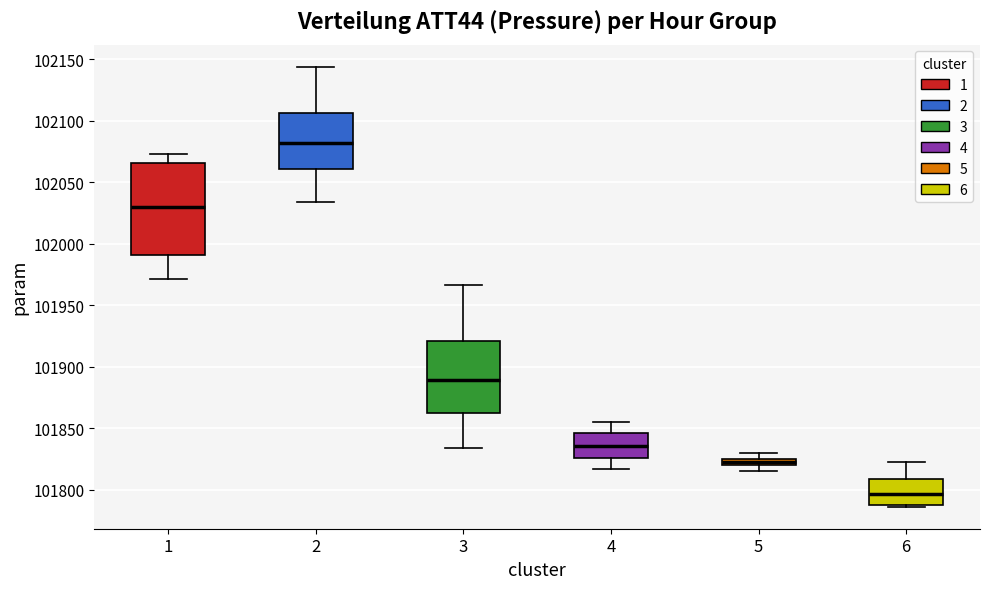

Where does the median line of the box at x = 1 sit on the y-axis? The values are not printed on the chart, so give them approximately, as read against the axis.

102030